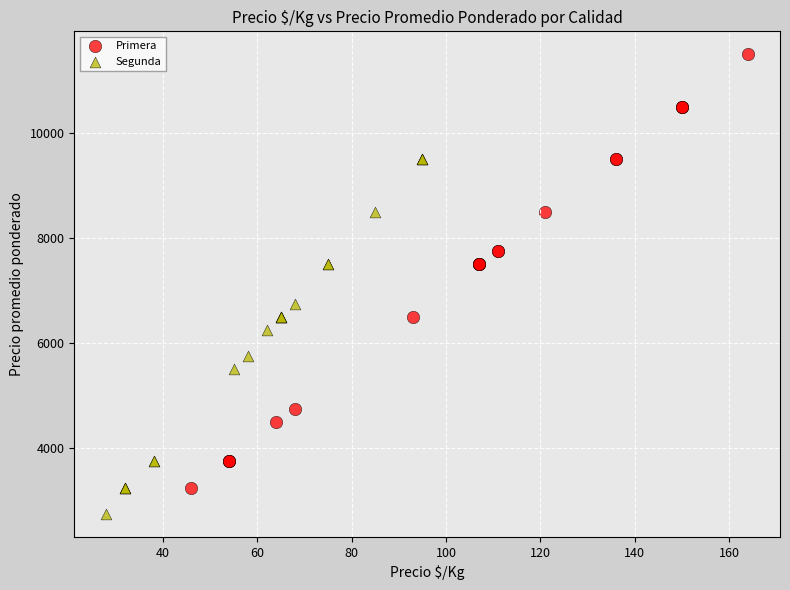

Which series reaches the maximum Y coordinate?

Primera